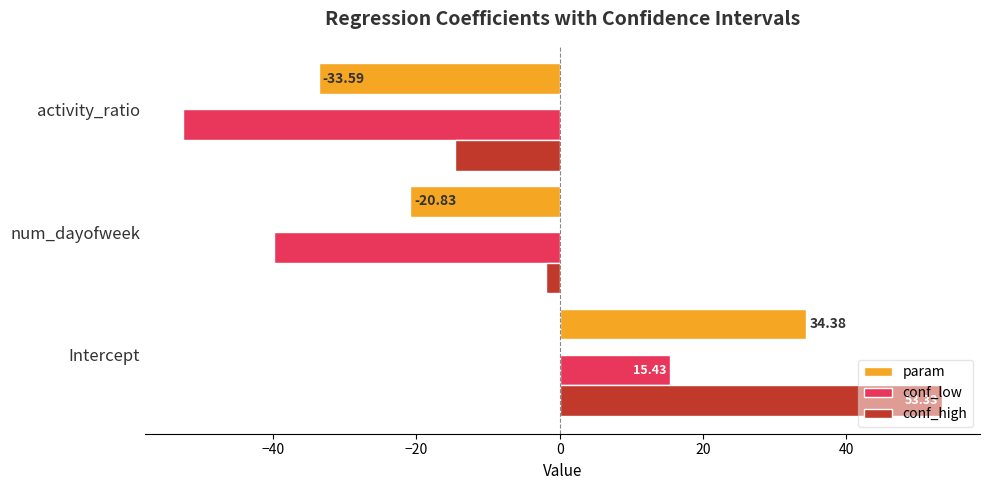

What is the sum of all param values?

-20.0